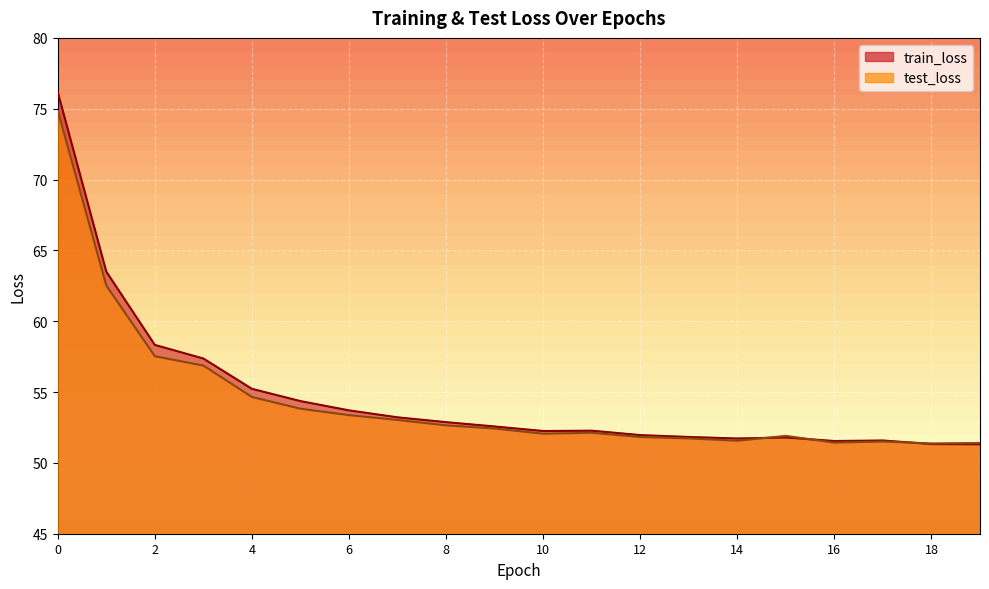

Reading left to right, list all the values displayed in this chart.

train_loss: 76.2	63.5	58.3	57.4	55.2	54.4	53.7	53.2	52.9	52.6	52.3	52.3	52.0	51.8	51.7	51.8	51.5	51.6	51.3	51.3
test_loss: 74.8	62.5	57.5	56.9	54.7	53.8	53.4	53.0	52.6	52.4	52.1	52.1	51.8	51.7	51.6	51.9	51.4	51.5	51.4	51.4